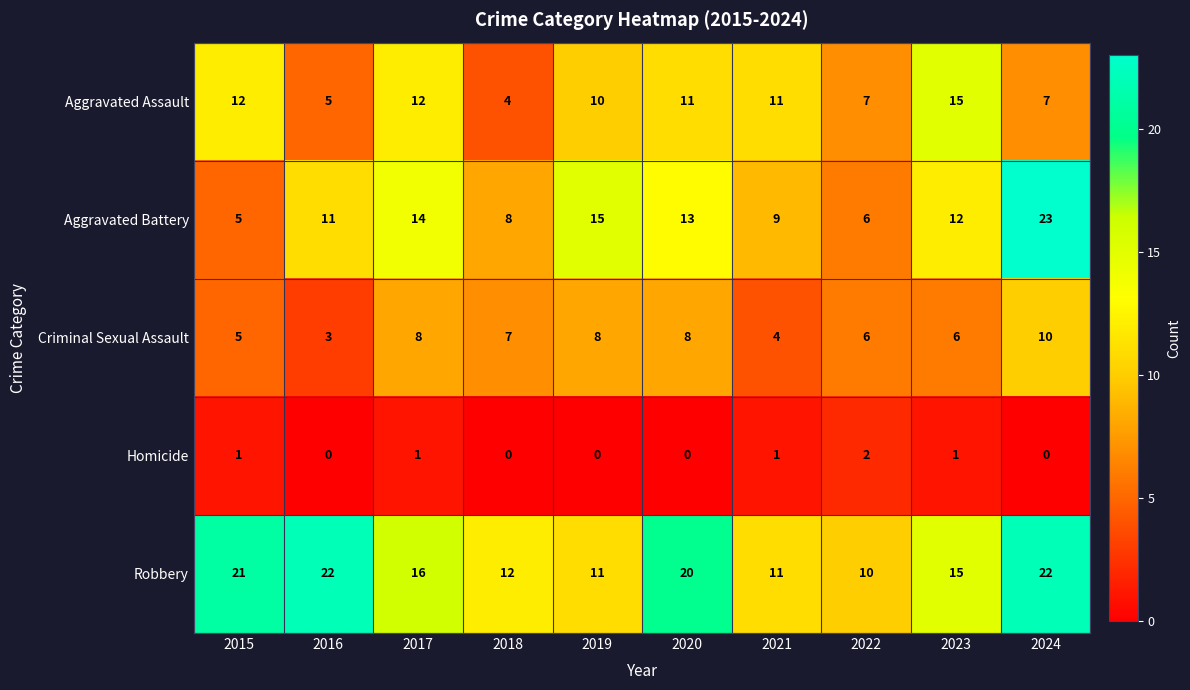

What is the greatest value displayed?

23